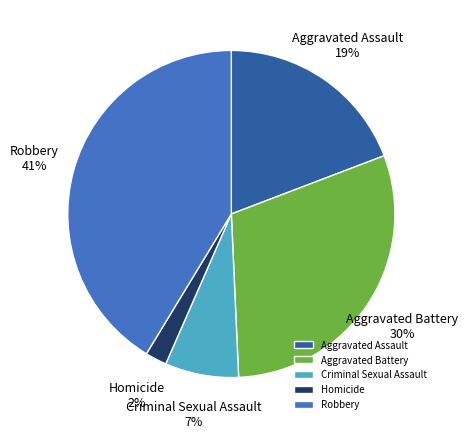

Which has a higher value, Criminal Sexual Assault or Homicide?

Criminal Sexual Assault